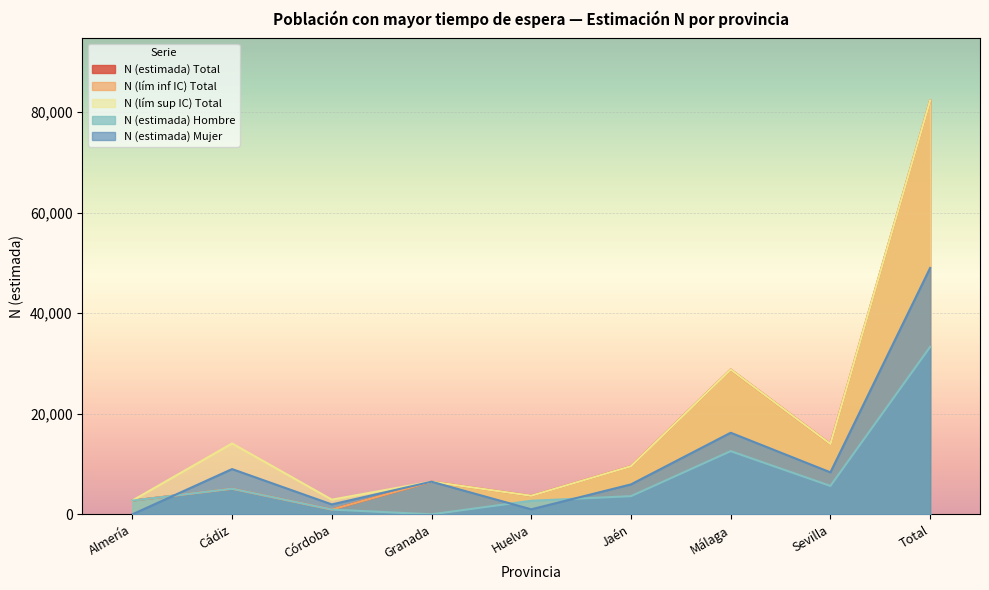

At how many categories does at least one series exceed 43679?

1